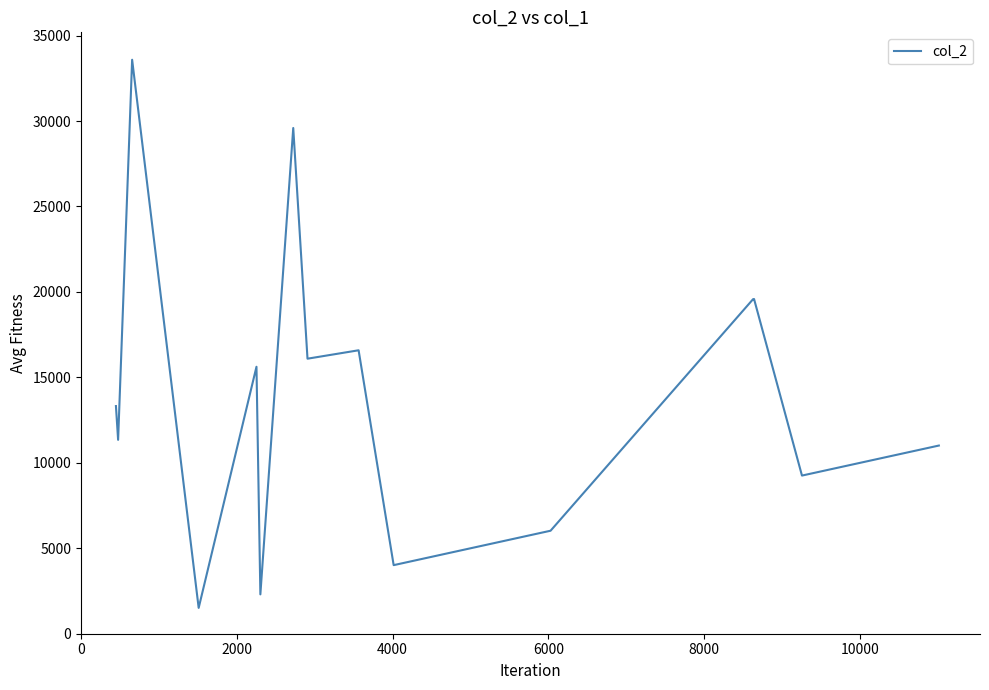

What is the smallest value displayed?

1510